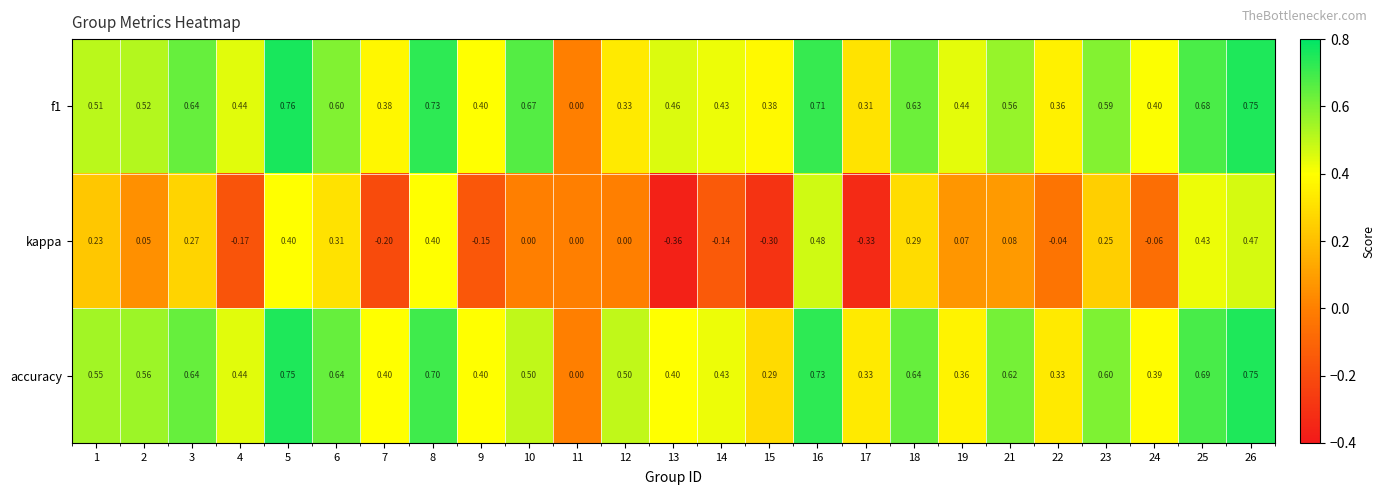

How many values in the accuracy series exceed 0?

24